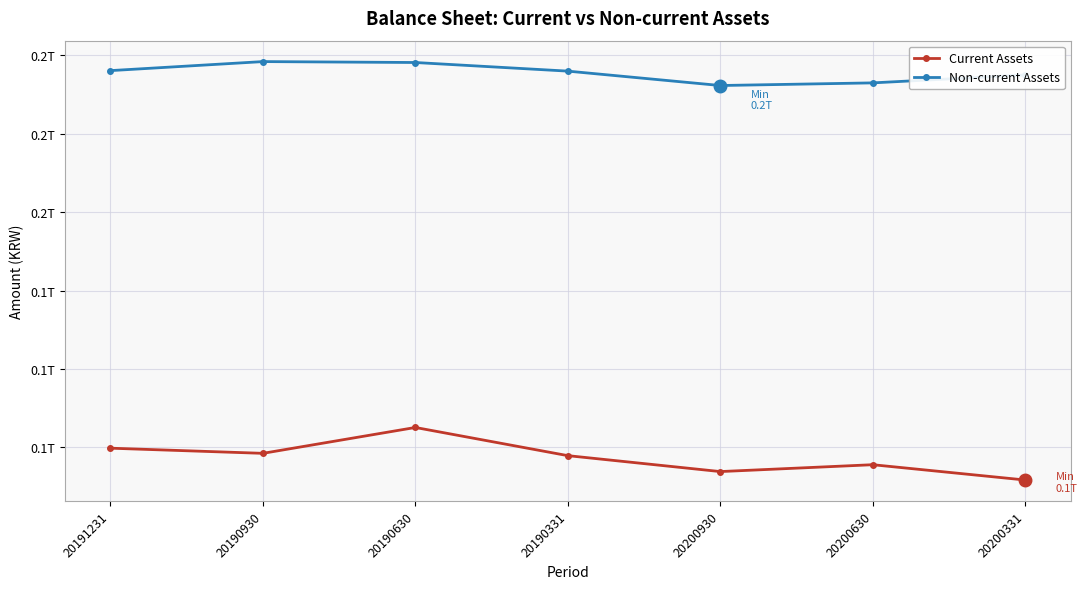

What is the sum of all Current Assets values?

682424826259